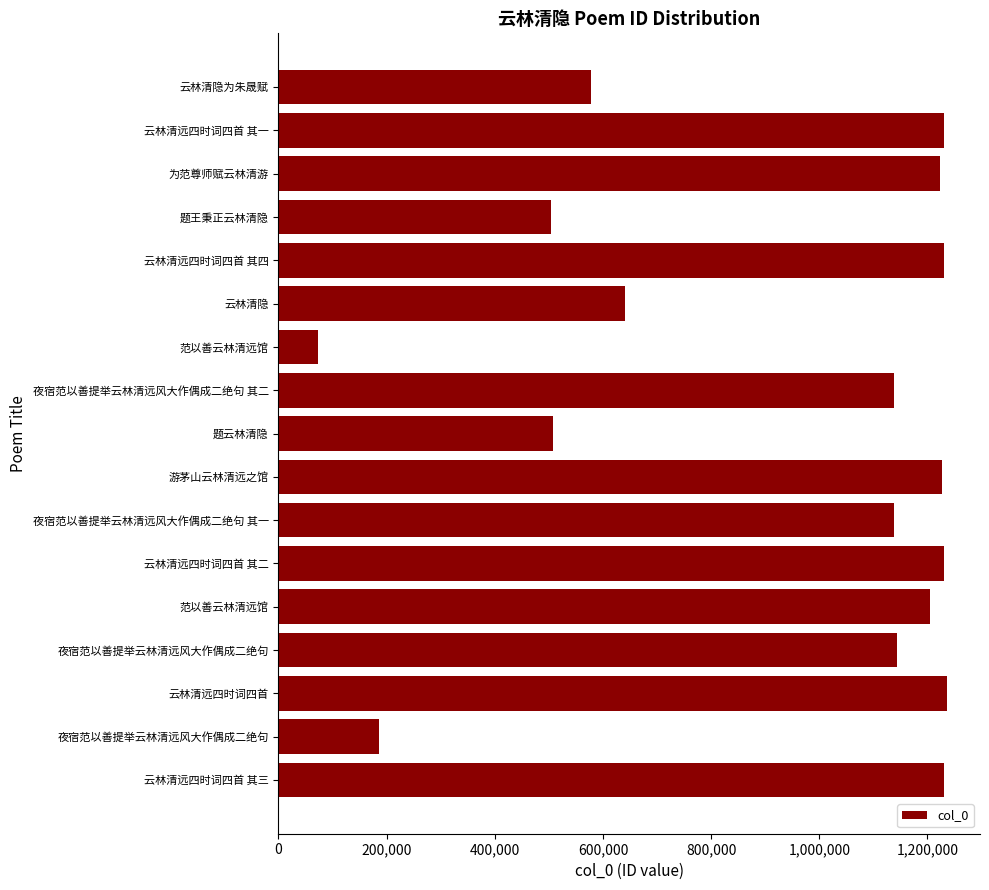

How many bars are there in total?

17